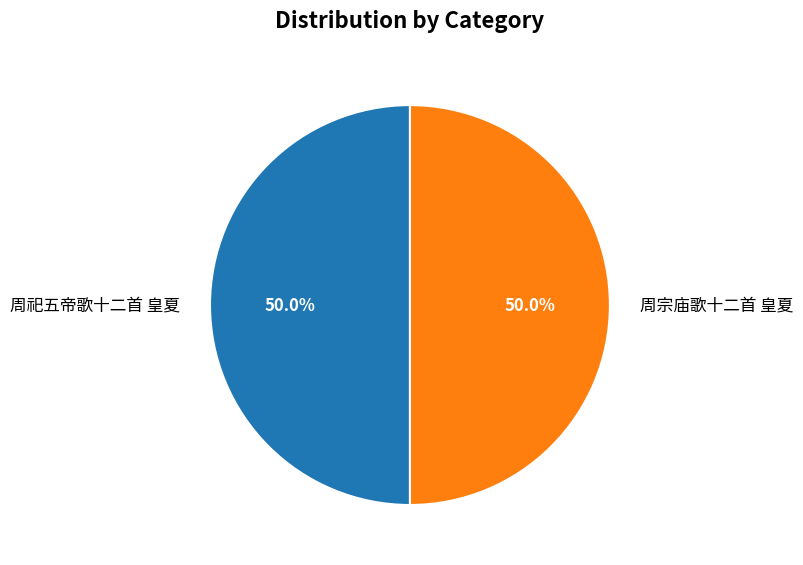

What is the ratio of the value at 周宗庙歌十二首 皇夏 to the value at 周祀五帝歌十二首 皇夏?

1.0